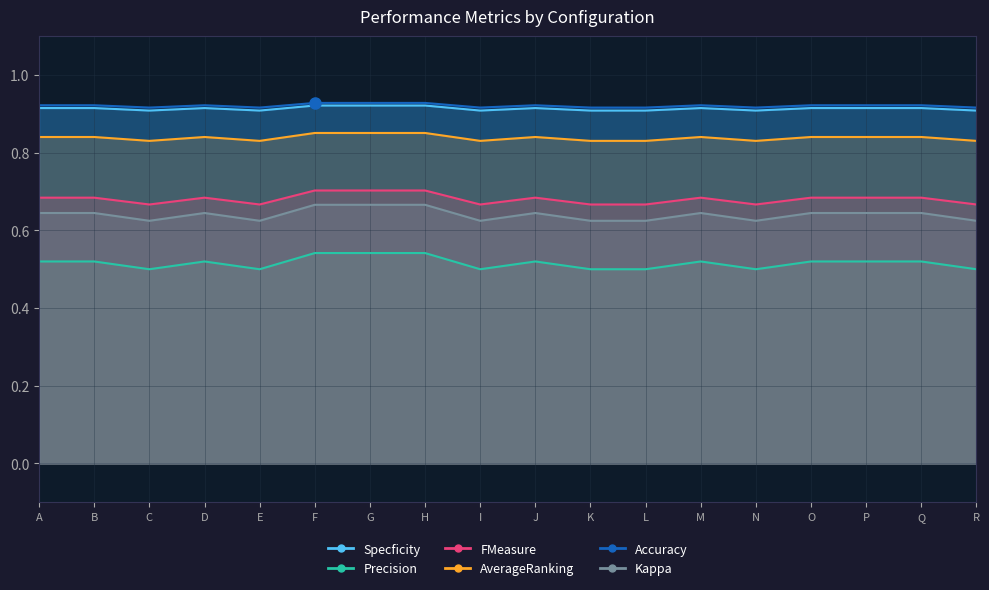

Is the value of Accuracy at I greater than the value of AverageRanking at J?

Yes